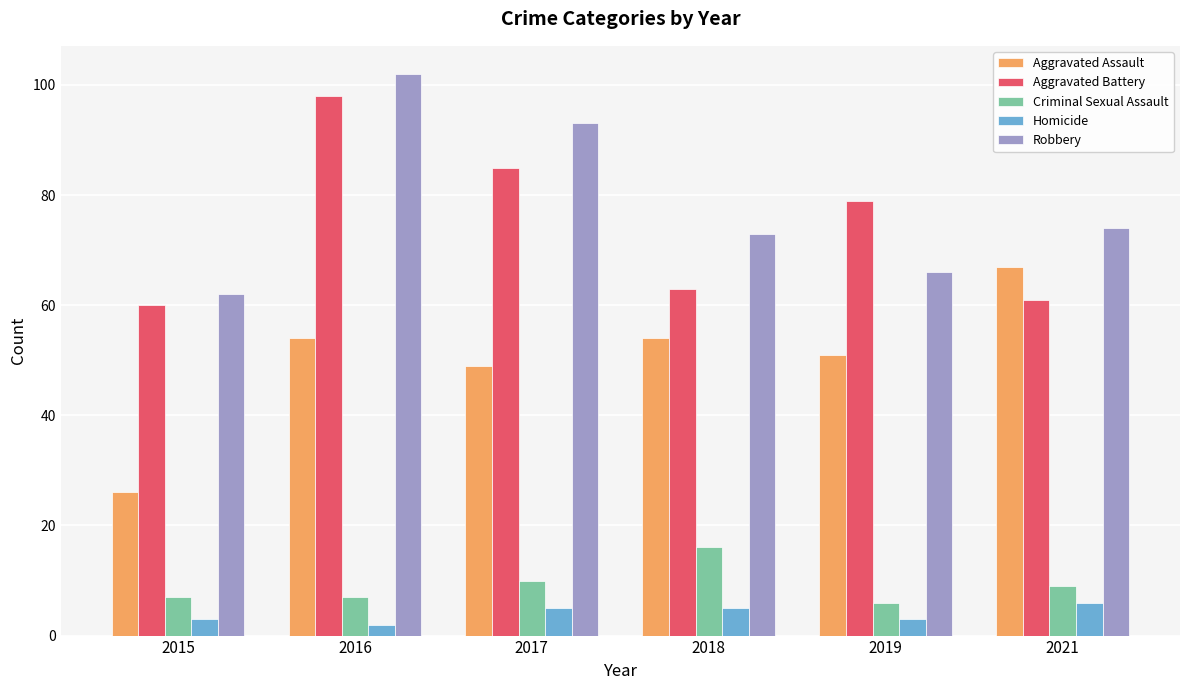

True or false: Aggravated Battery has a value of 24 at 2018.

False